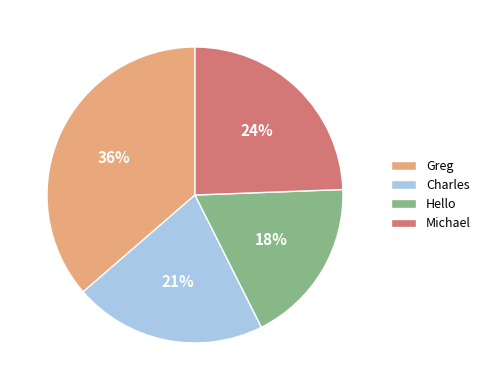

What is the smallest slice in the pie chart?

Hello